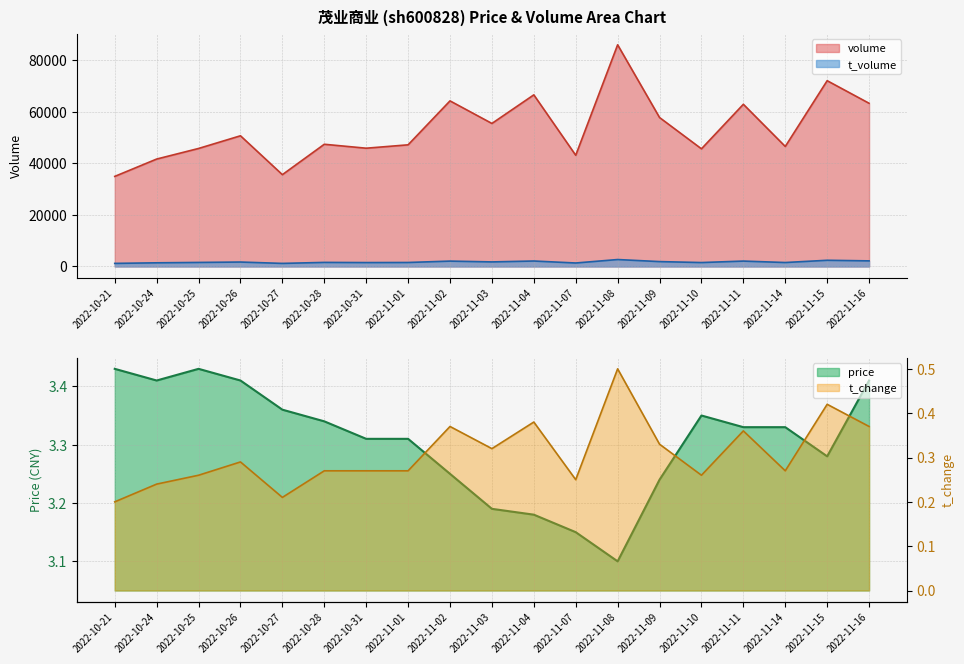

True or false: price has more than 2 points higher than both neighbors.

False